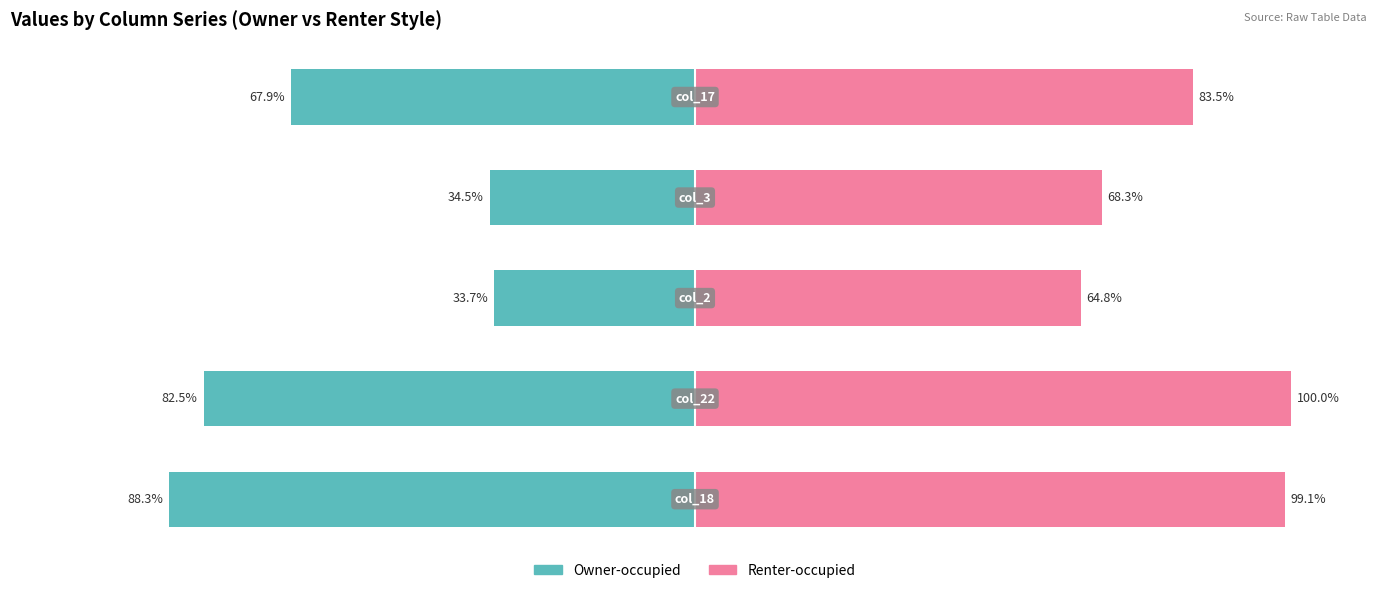

Is the value of Owner-occupied at 3 greater than the value of Renter-occupied at 2?

No